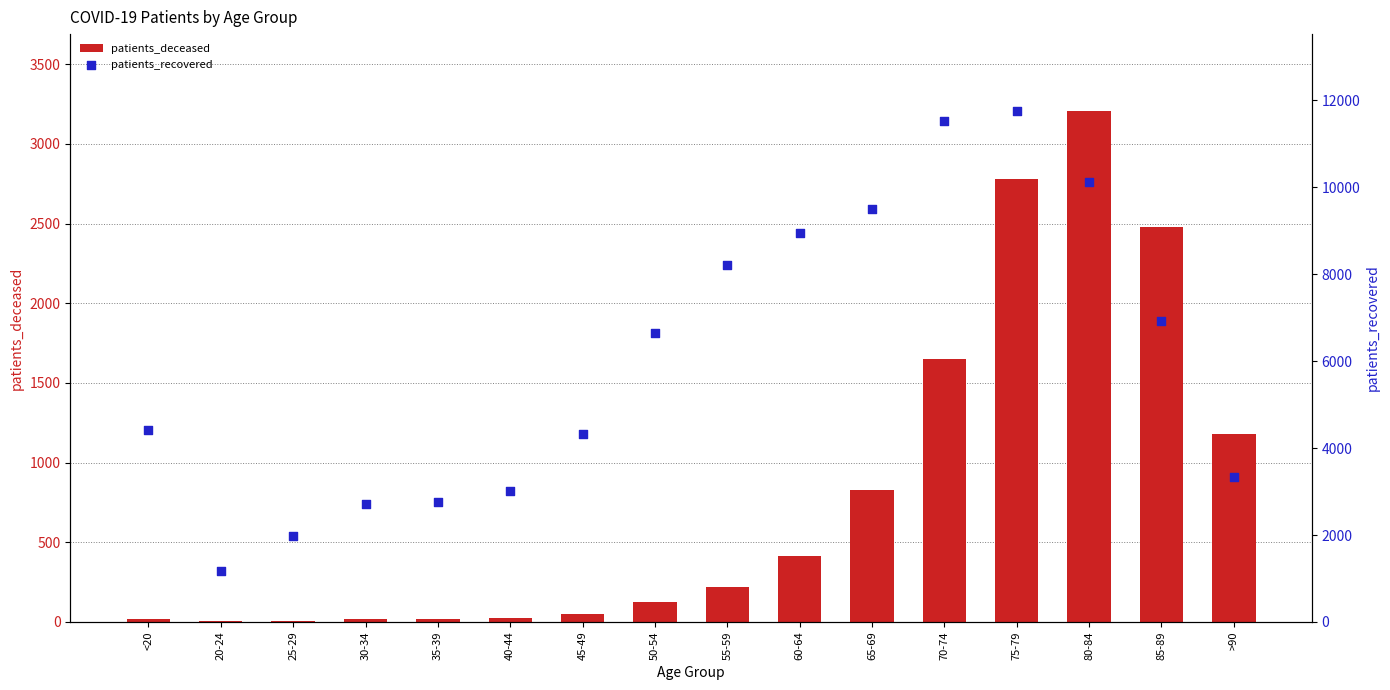

Which series has the largest Y range (max minus min)?

patients_recovered